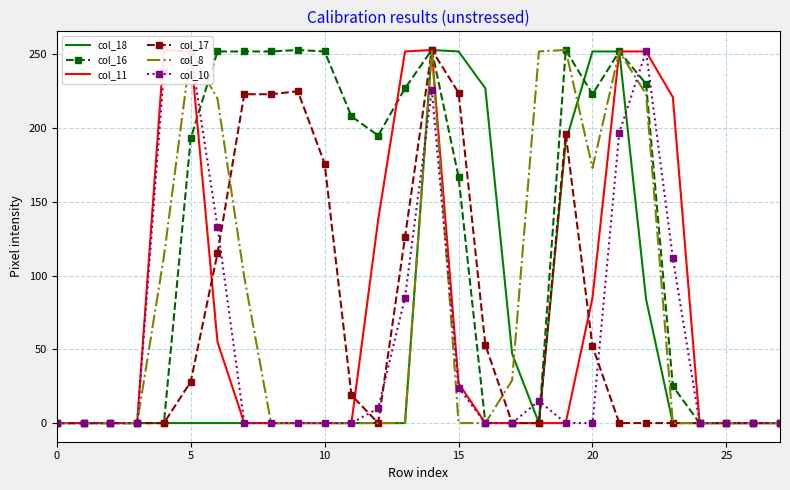

What is the difference between the highest and lowest values at 22?

252